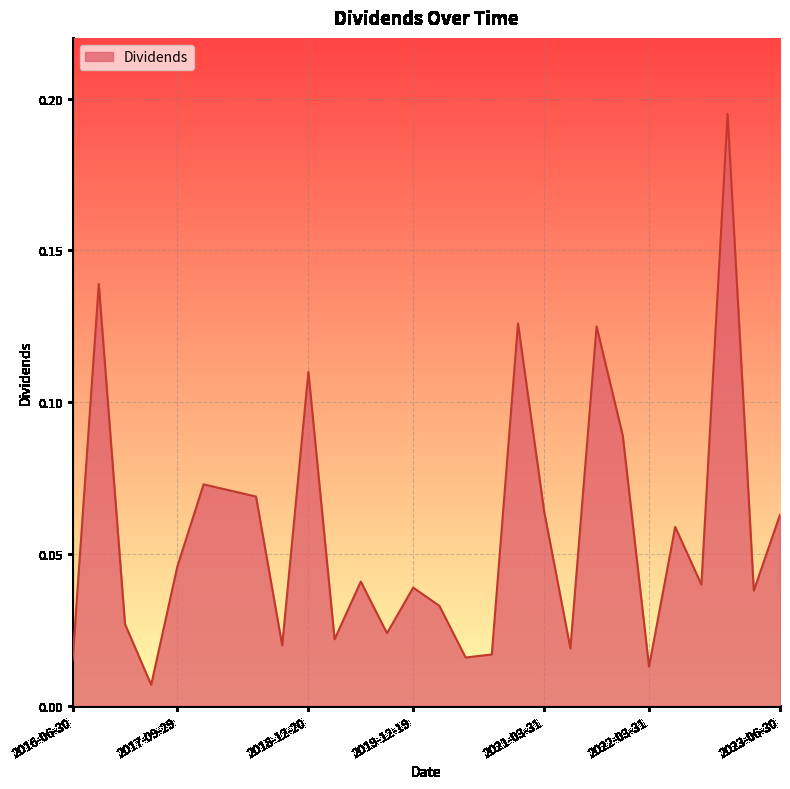

What is the label of the 17th point from the left?

2020-09-30